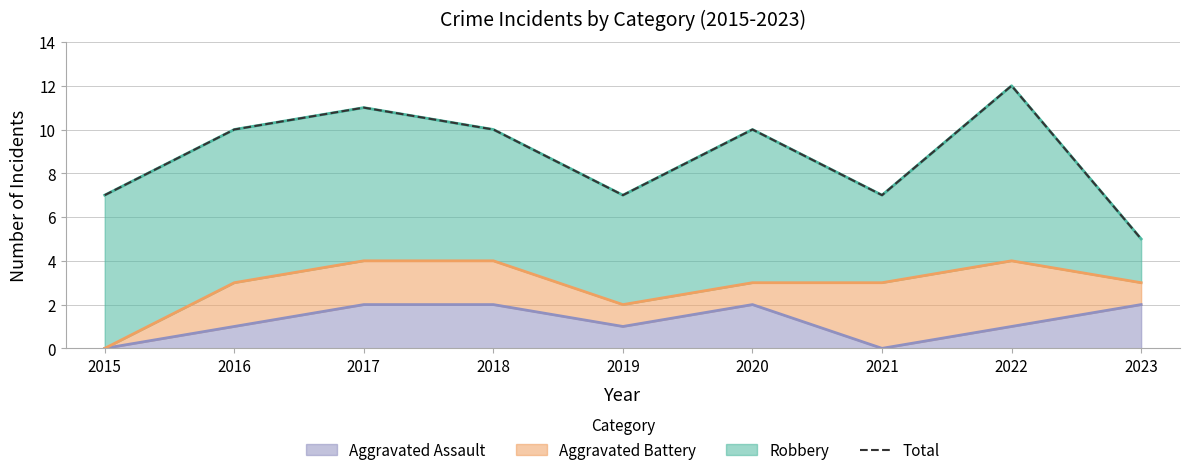

What is the change in value from 2017 to 2020?

-1